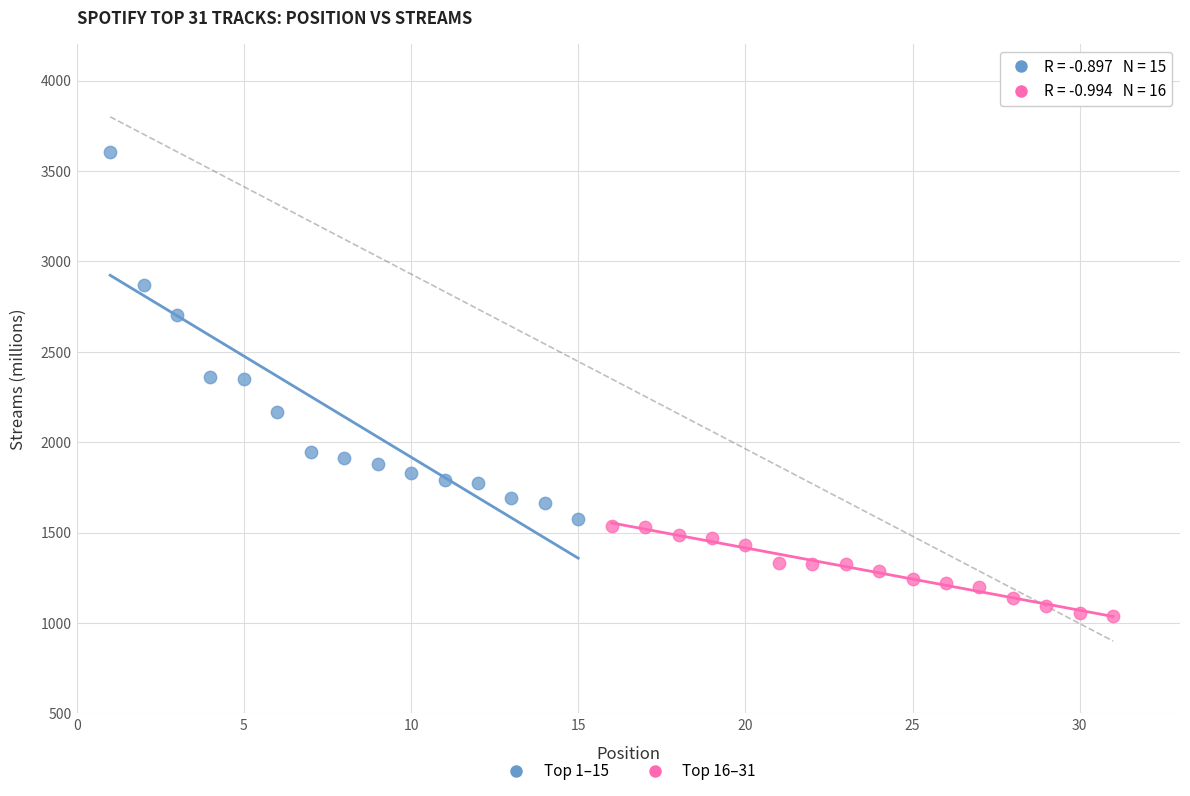

Which series reaches the maximum Y coordinate?

Top 1–15